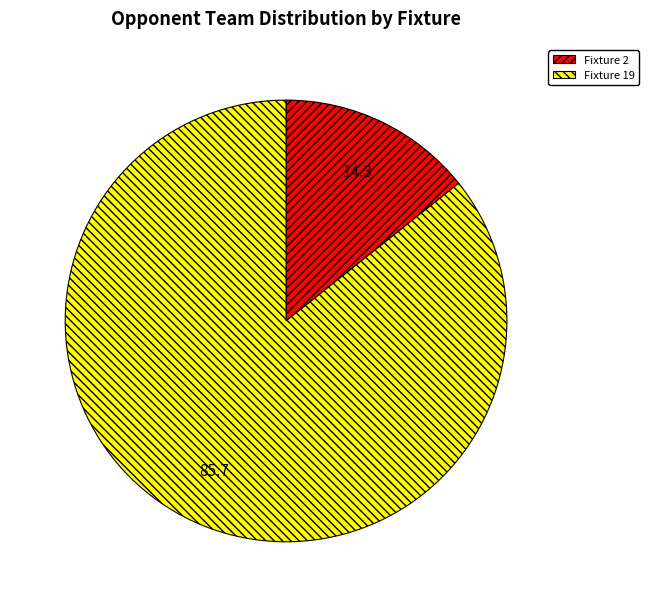

Which category accounts for the majority?

Fixture 19